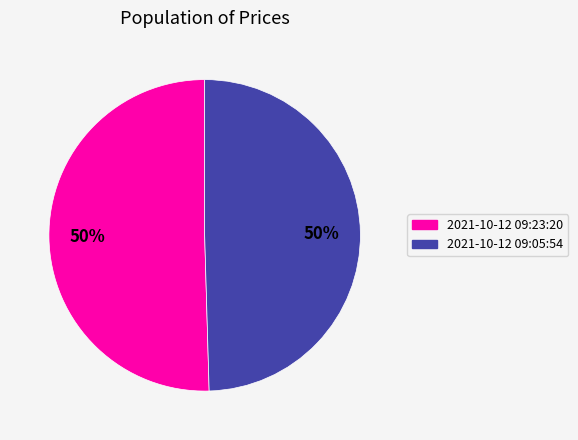

The 2021-10-12 09:05:54 slice represents 50% of the pie. True or false?

True